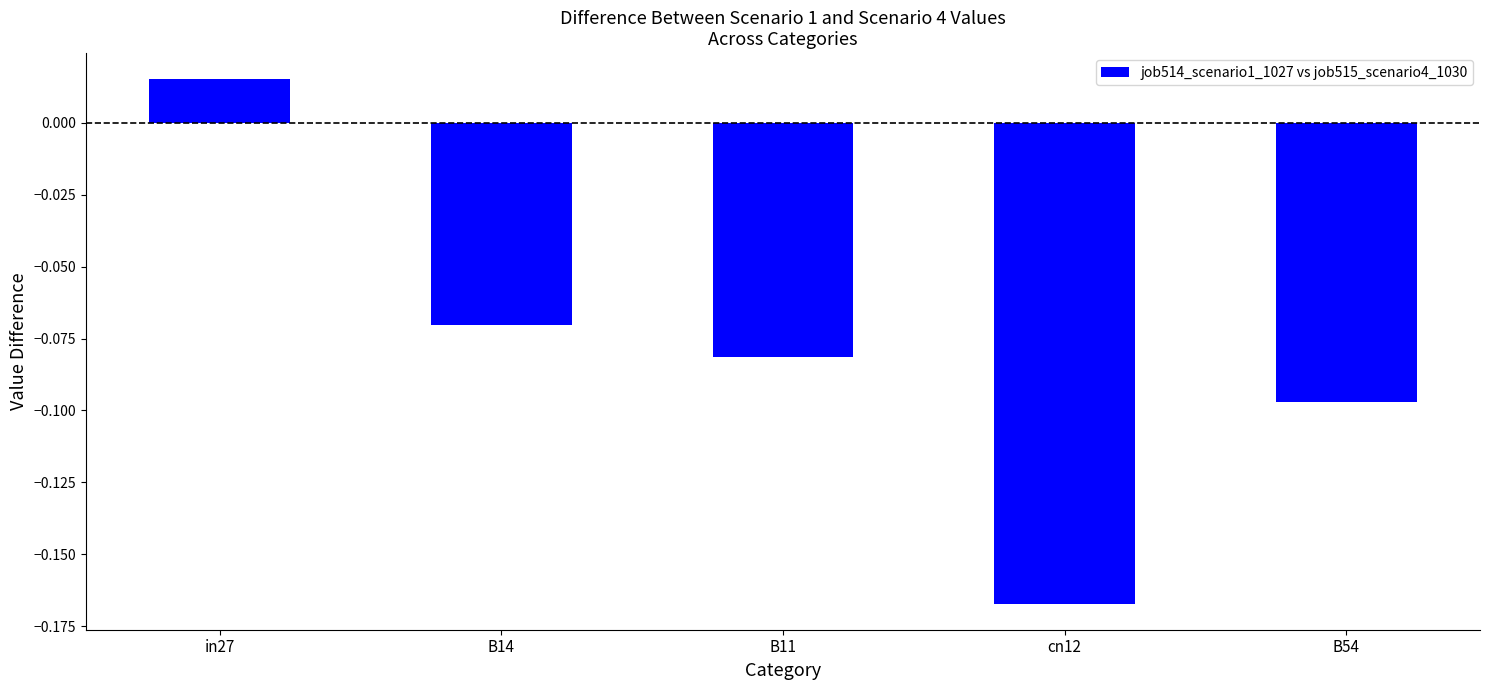

Which category has the lowest value across all series?

cn12